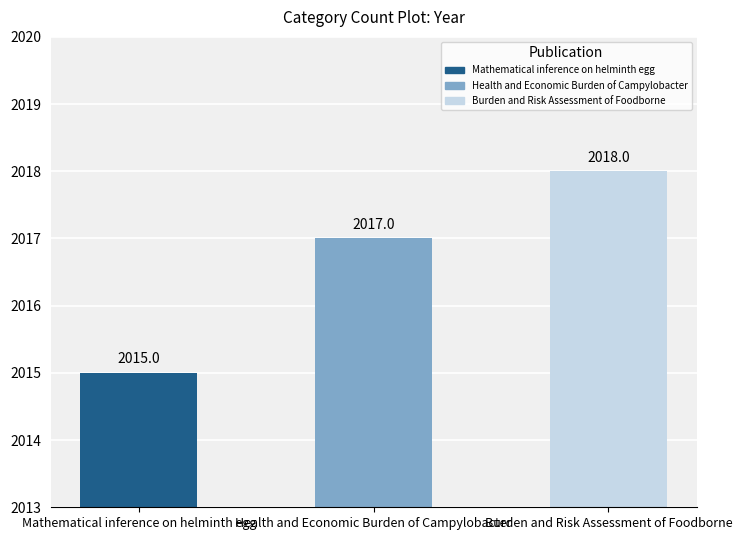

What is the difference between the values at Burden and Risk Assessment of Foodborne and Mathematical inference on helminth egg?

3